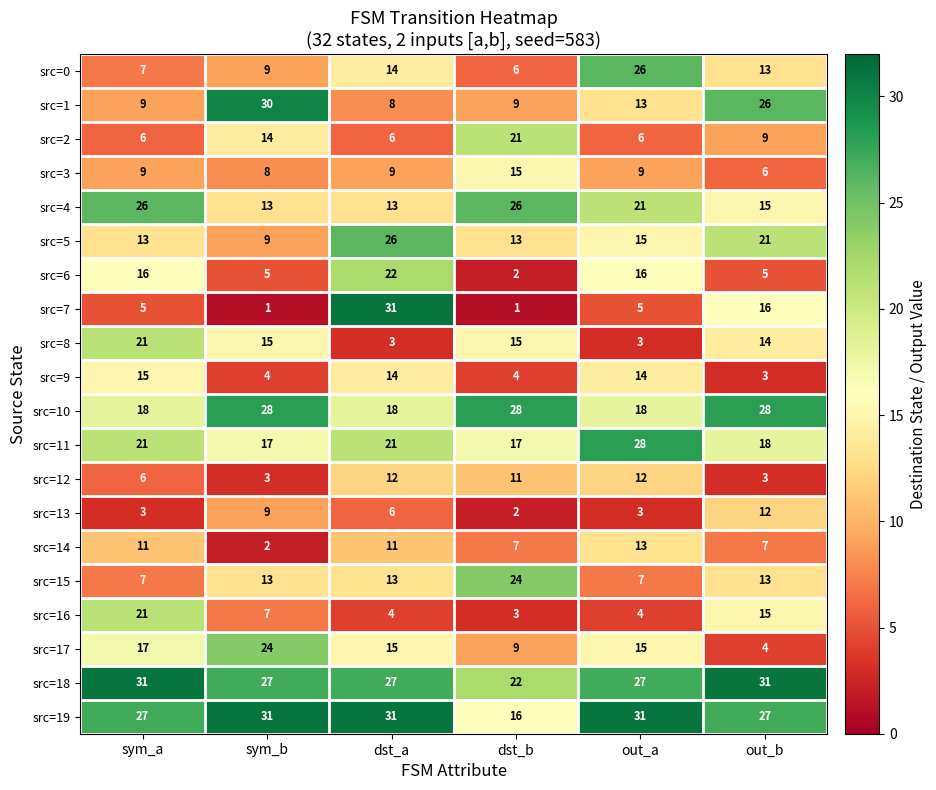

What is the lowest value of the src=5 series?

9